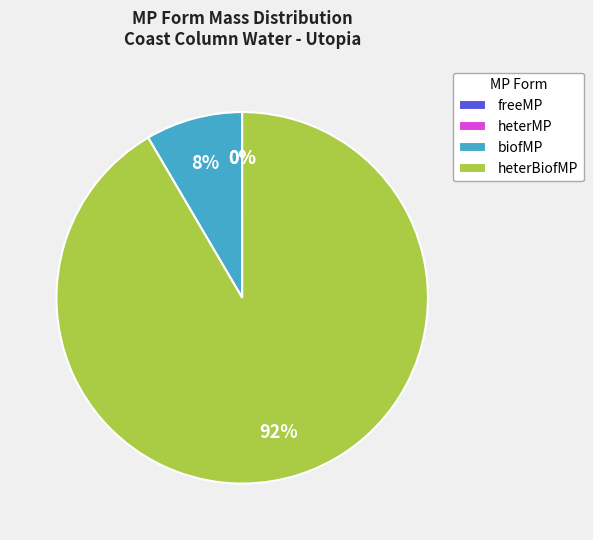

The biofMP slice represents 1% of the pie. True or false?

False